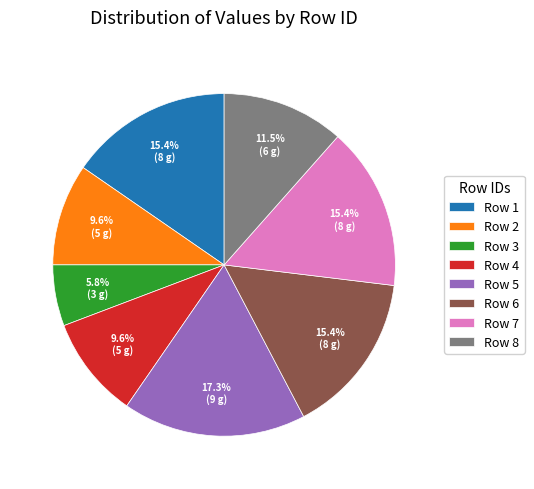

Do Row 8 and Row 1 together represent more than half of the pie?

No